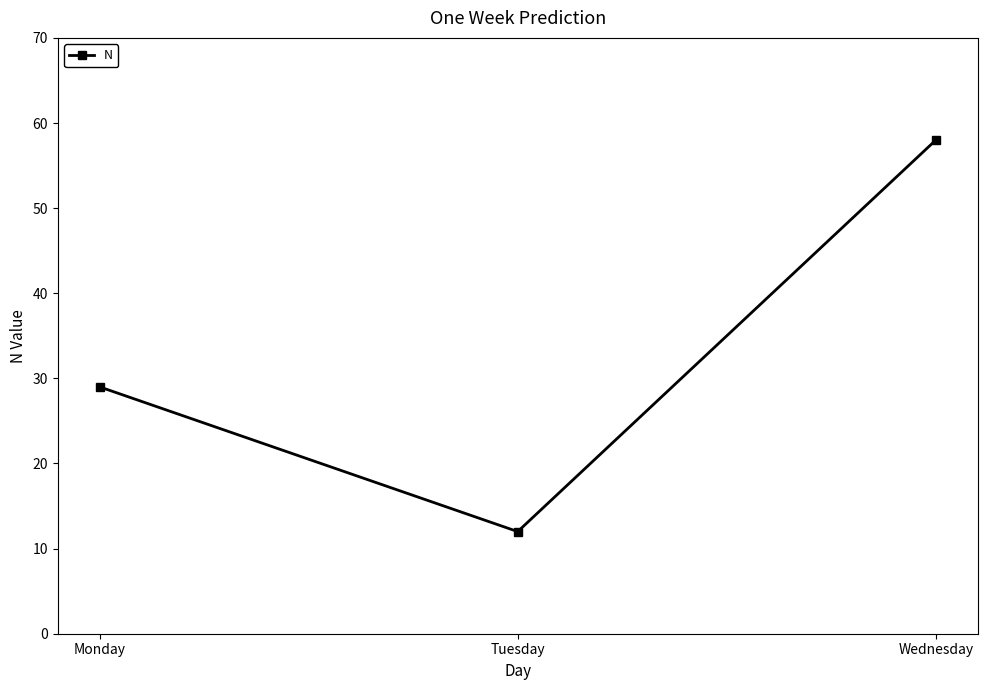

List the labels in order of value, smallest first.

Tuesday, Monday, Wednesday